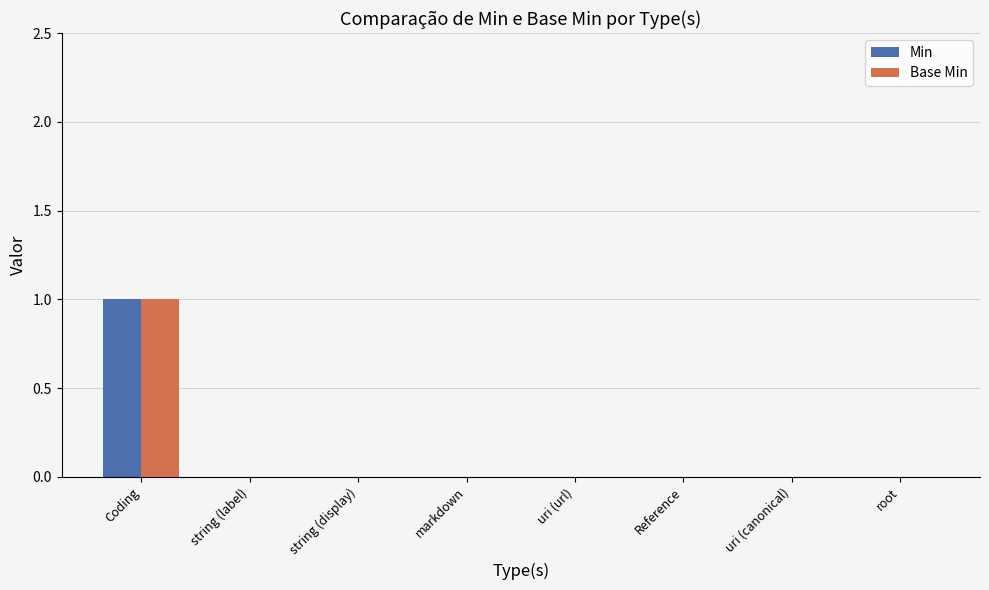

At which category is the sum across all series the highest?

Coding